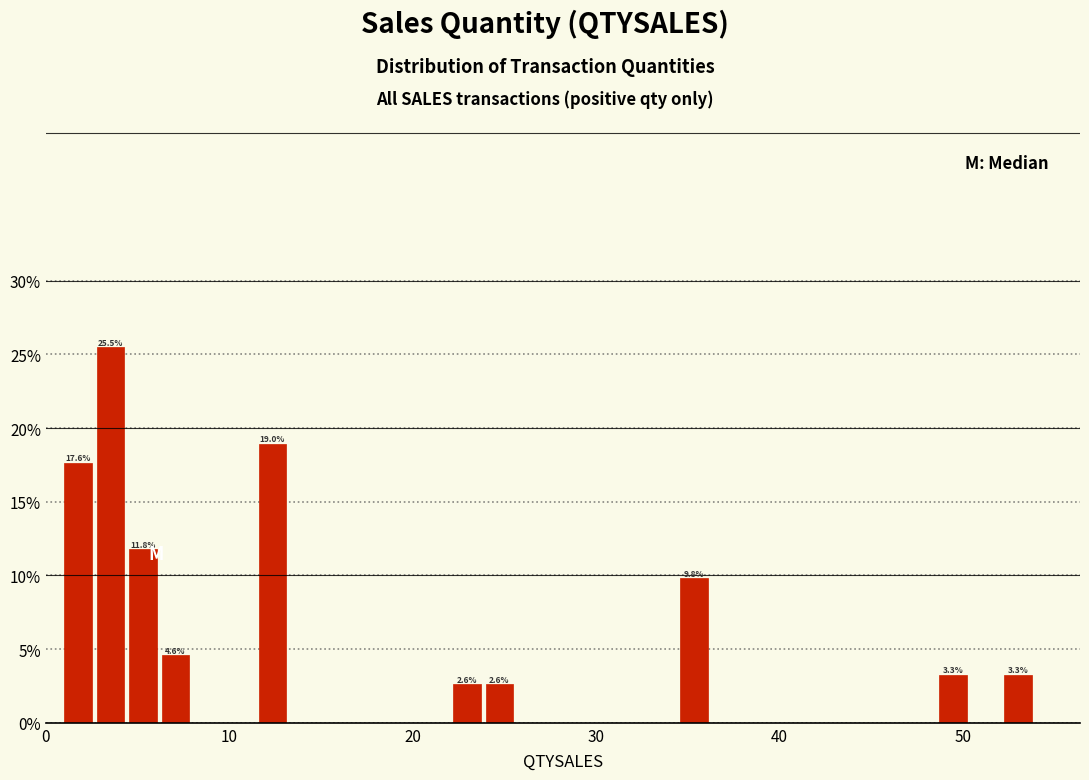

Around what value on the x-axis is the tallest bar? Give the approximate position of its centre, as read against the axis.

4